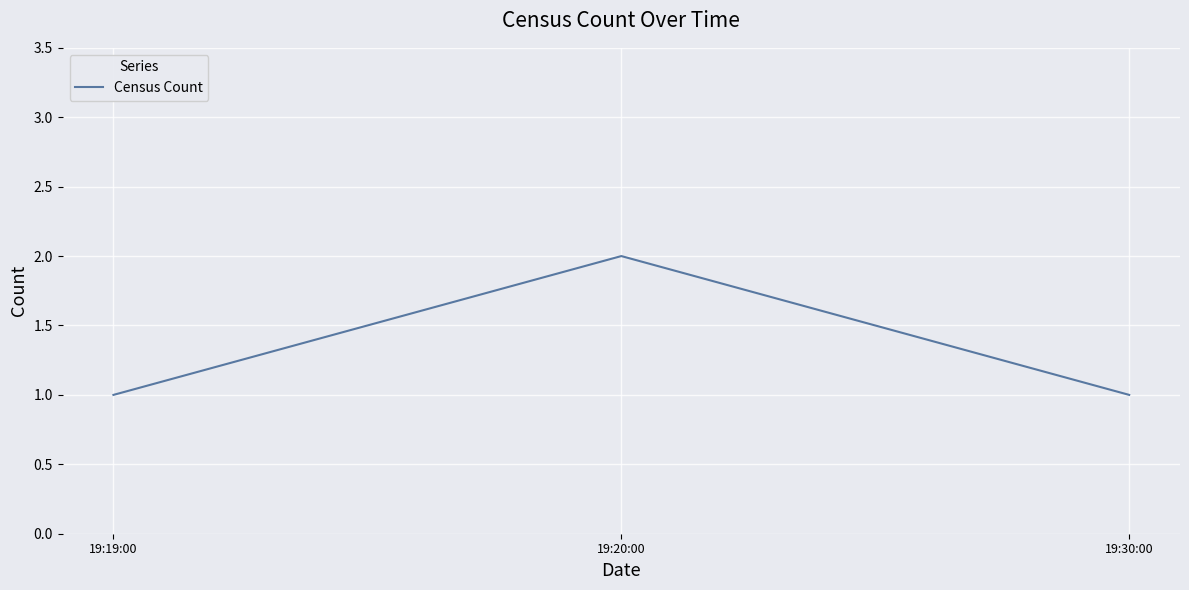

Reading left to right, transcribe all the data shown in this chart.

1	2	1